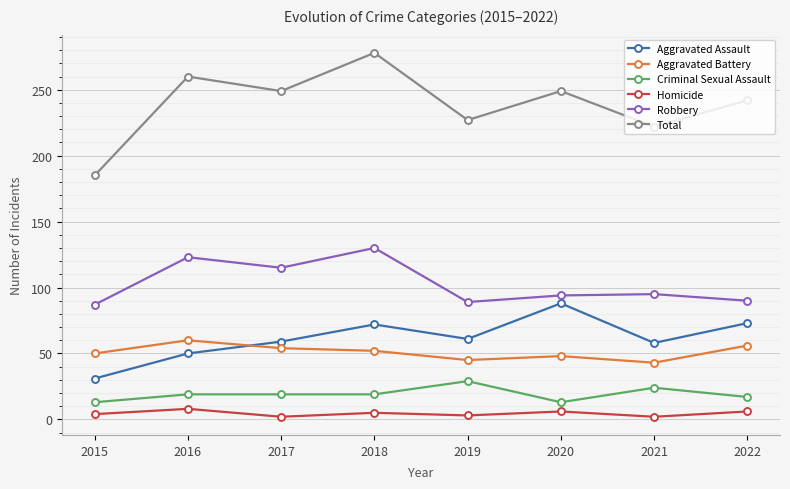

The Criminal Sexual Assault series shows 43 at 2021. True or false?

False